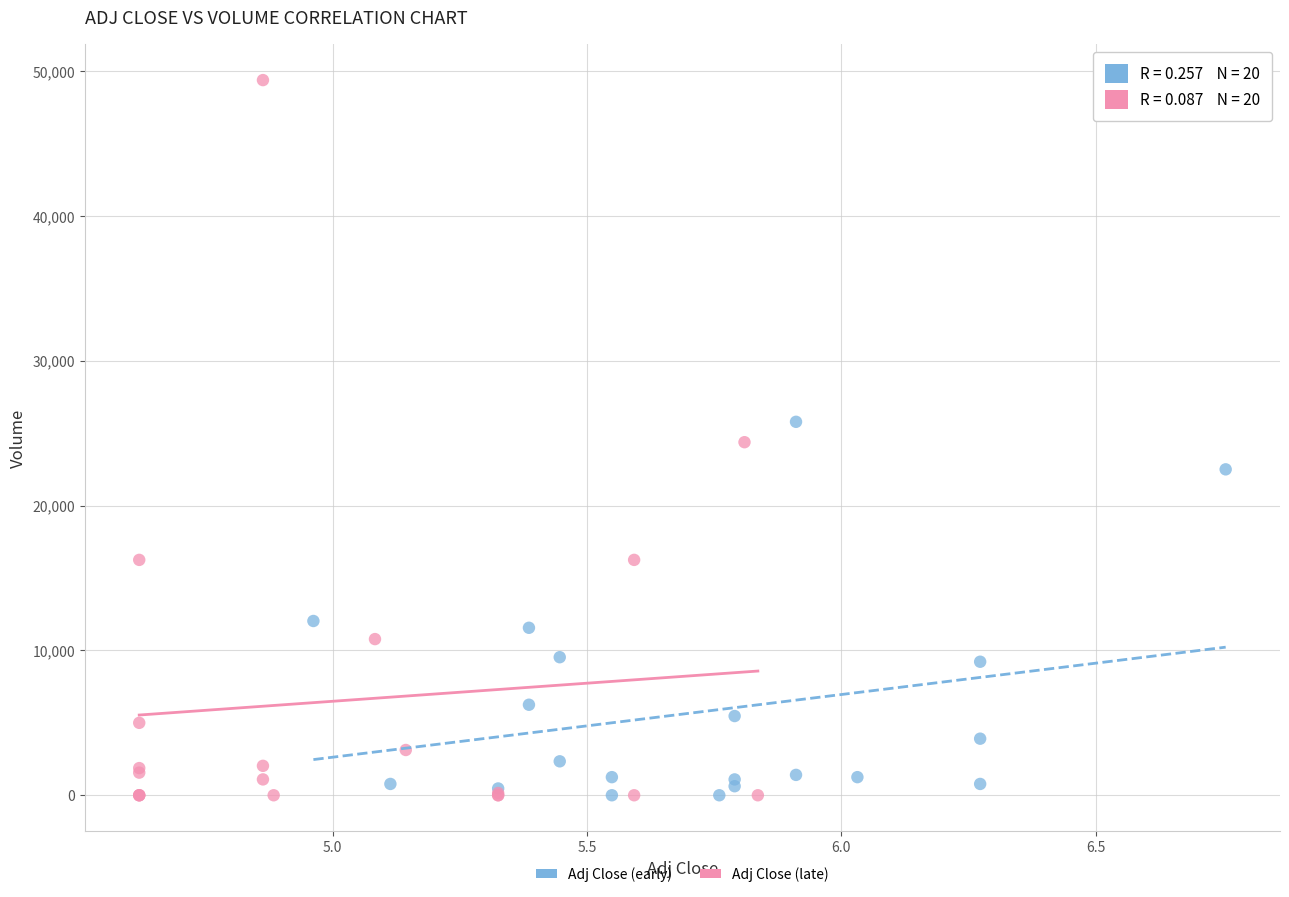

Which series has the widest spread of Y values?

Adj Close (late)